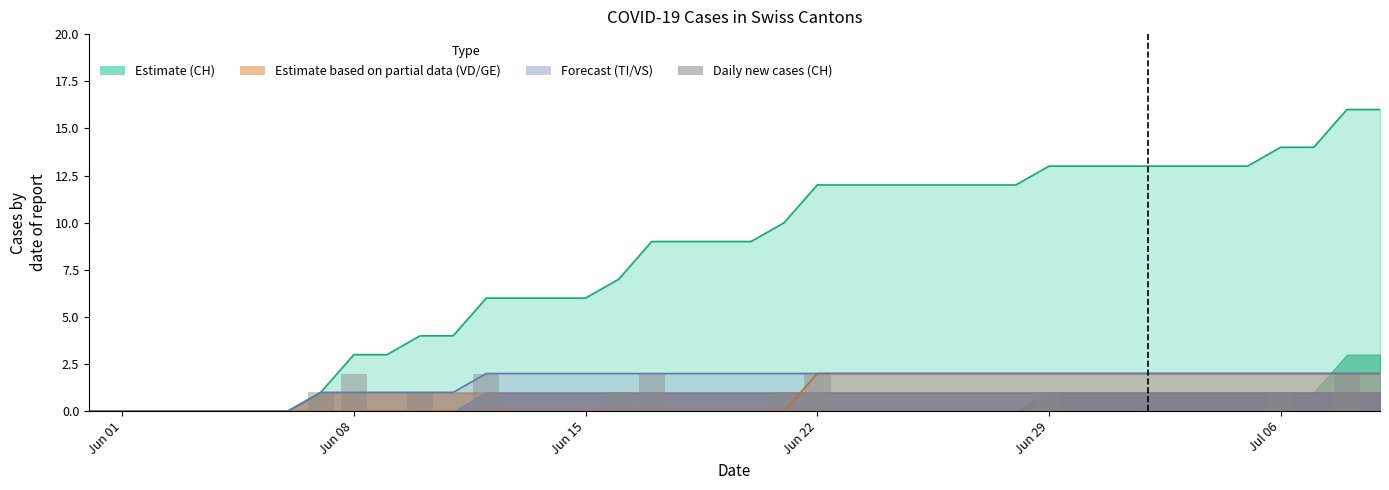

The chart shows a value of -1 at 28. True or false?

False